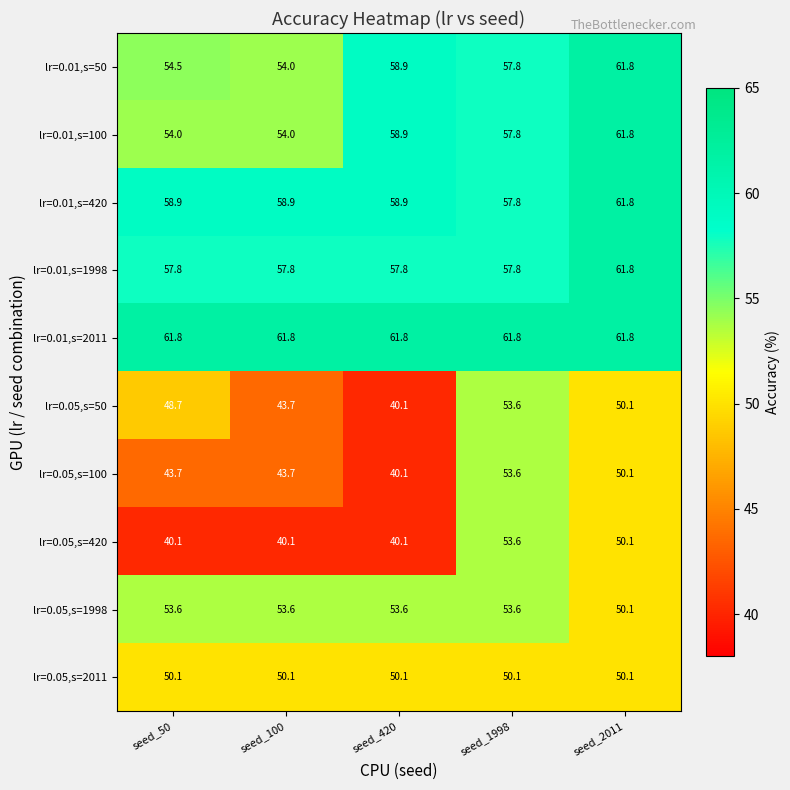

Which series changed the most between seed_50 and seed_2011?

lr=0.05,s=420